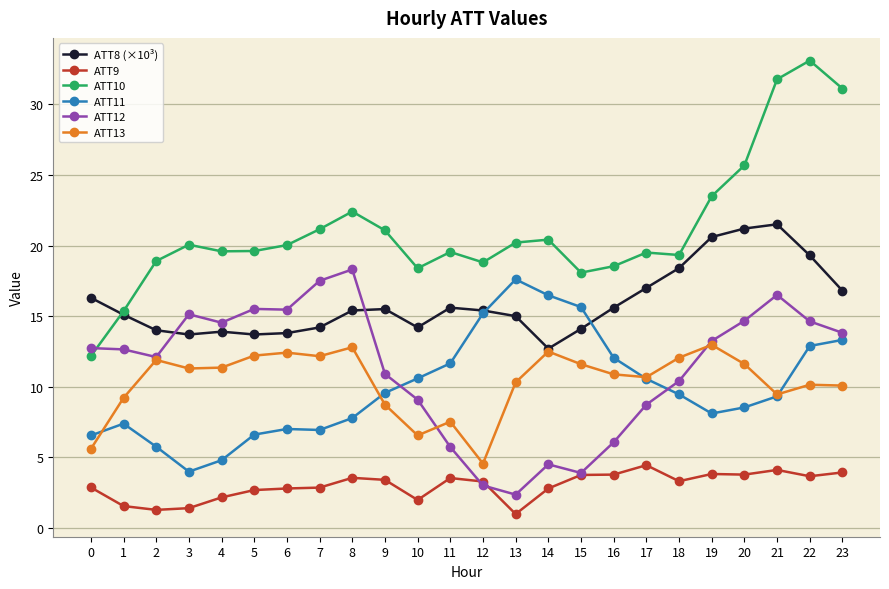

Is the value of ATT9 at 16 greater than the value of ATT13 at 8?

No